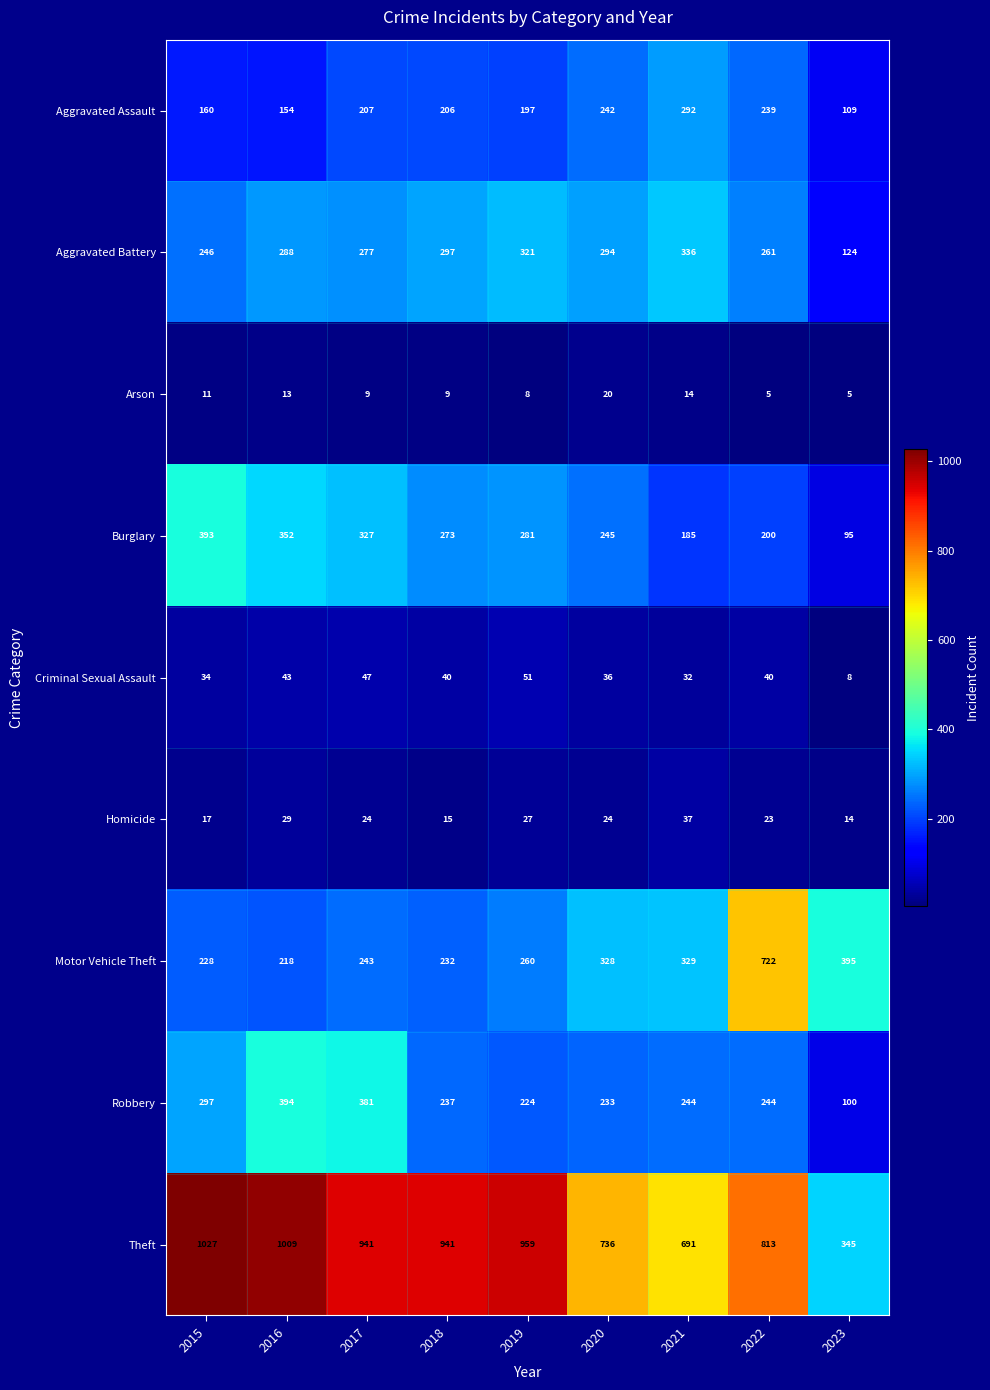

Where is Criminal Sexual Assault nearest to the value 29?

2021